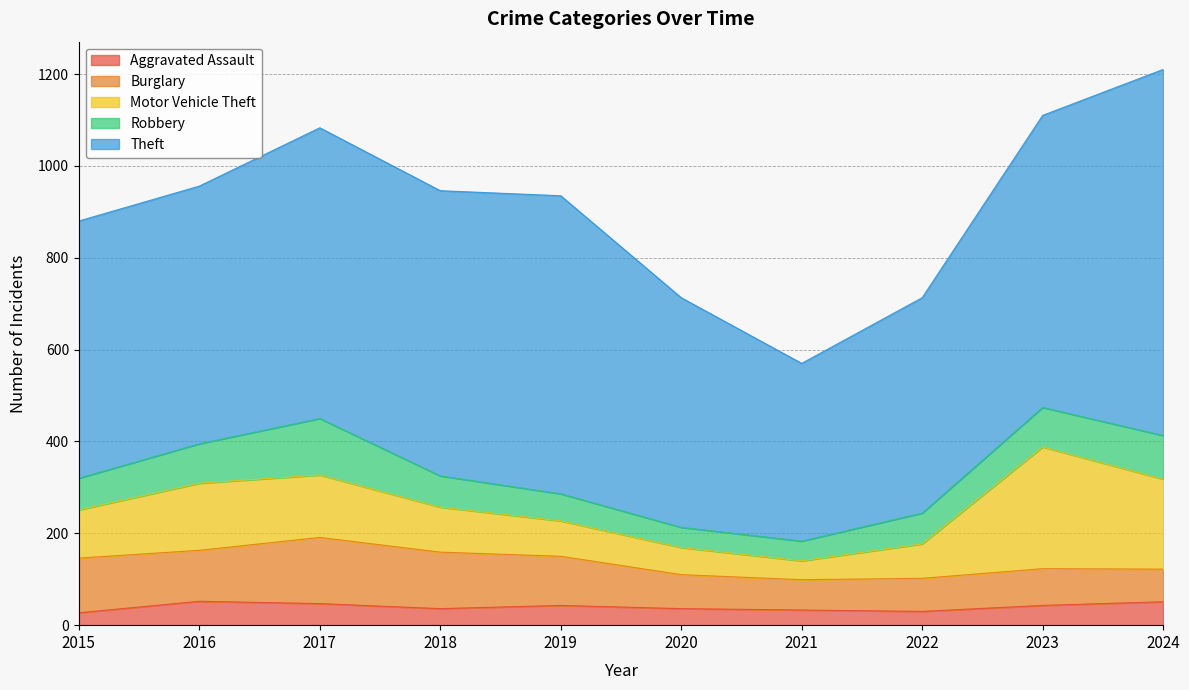

Reading left to right, extract all data points from this chart.

Aggravated Assault: 27	52	47	36	43	36	33	30	43	51
Burglary: 119	111	144	123	107	74	66	72	80	71
Motor Vehicle Theft: 105	146	136	98	77	59	41	75	265	196
Robbery: 69	86	123	68	59	44	43	67	86	95
Theft: 560	561	633	621	649	500	387	469	636	797